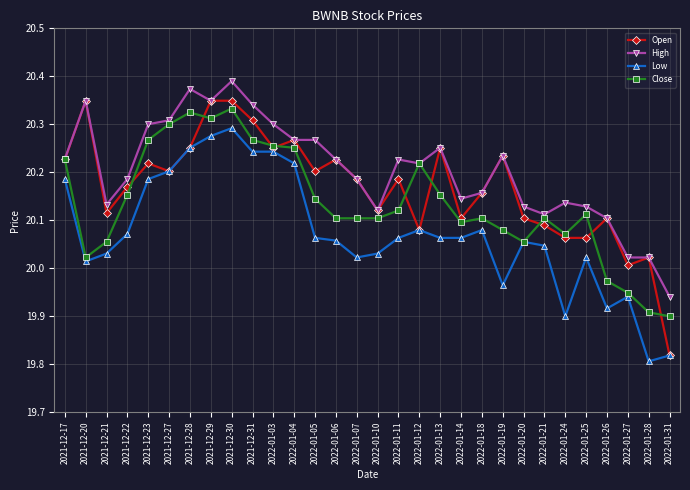

List the series in order of their overall mean, highest first.

High, Open, Close, Low